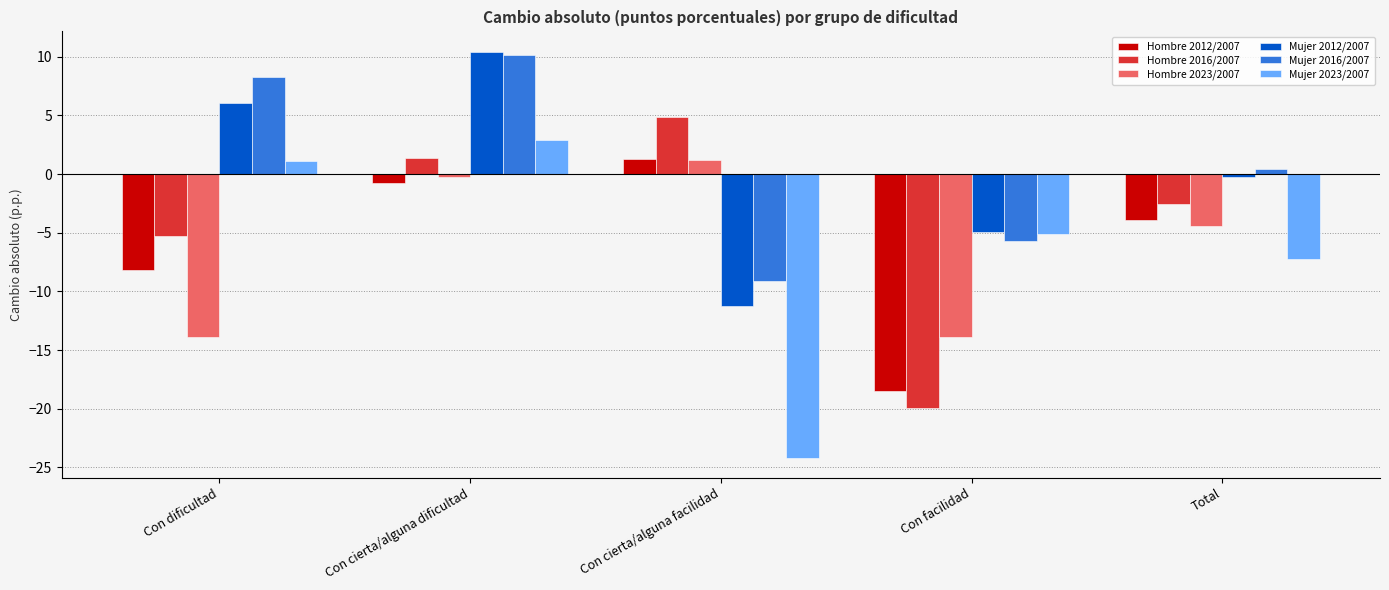

Which series has the largest total across all categories?

Mujer 2016/2007